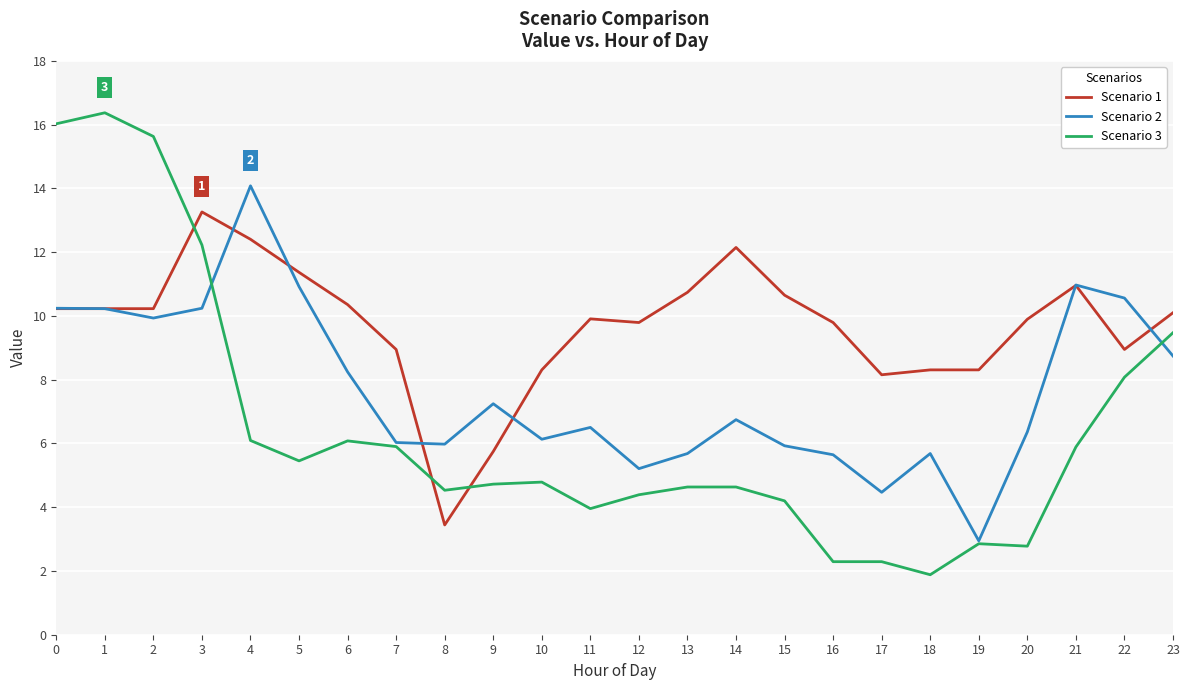

Where do Scenario 3 and Scenario 1 first cross each other?

2 and 3